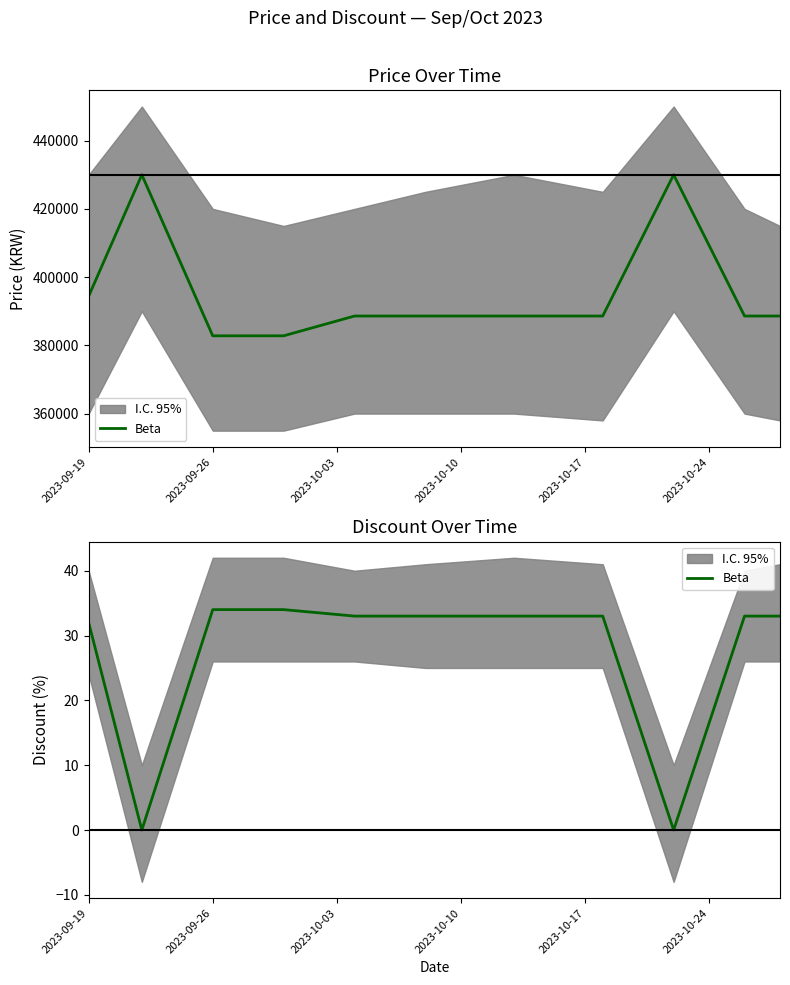

Does the chart have visible grid lines?

No